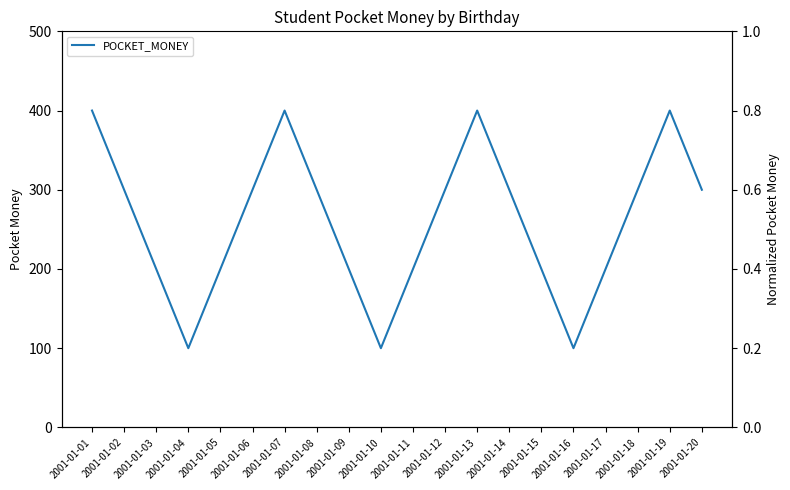

What is the value of the 15th point from the left?

200